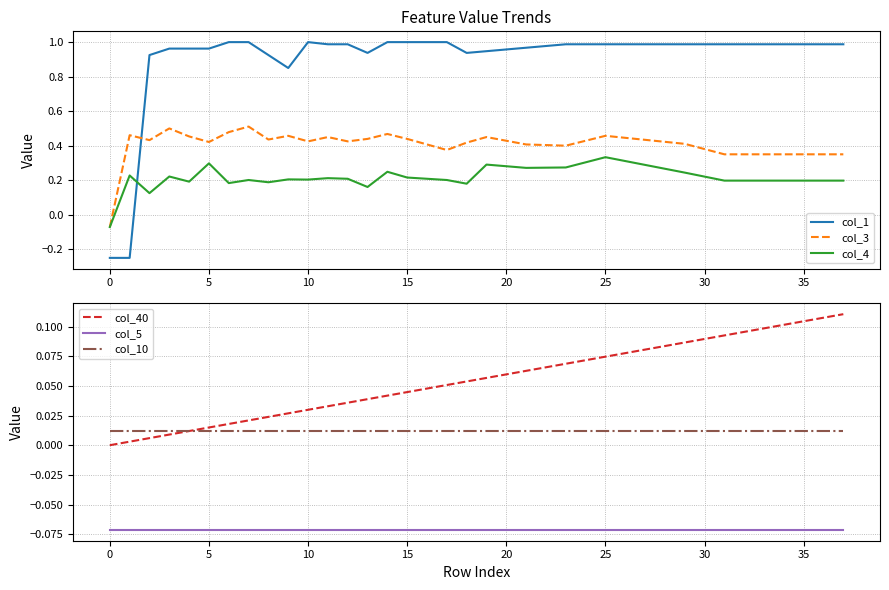

At which category is the sum across all series the highest?

25